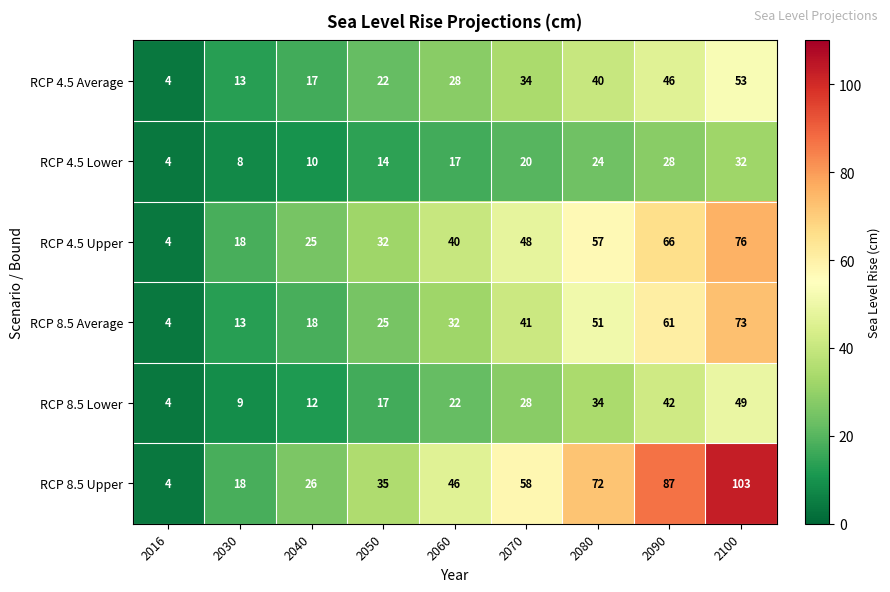

What is the minimum value shown in the chart?

4